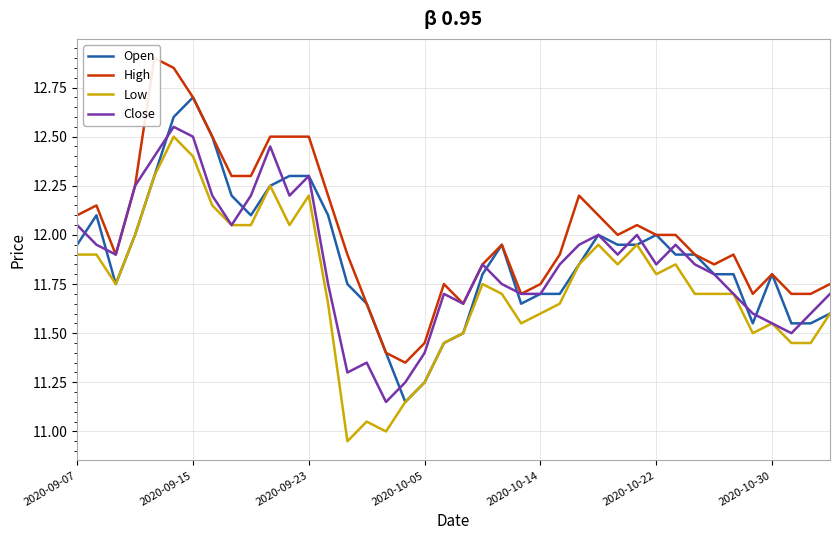

What is the difference between the maximum and minimum values in the Low series?

1.6